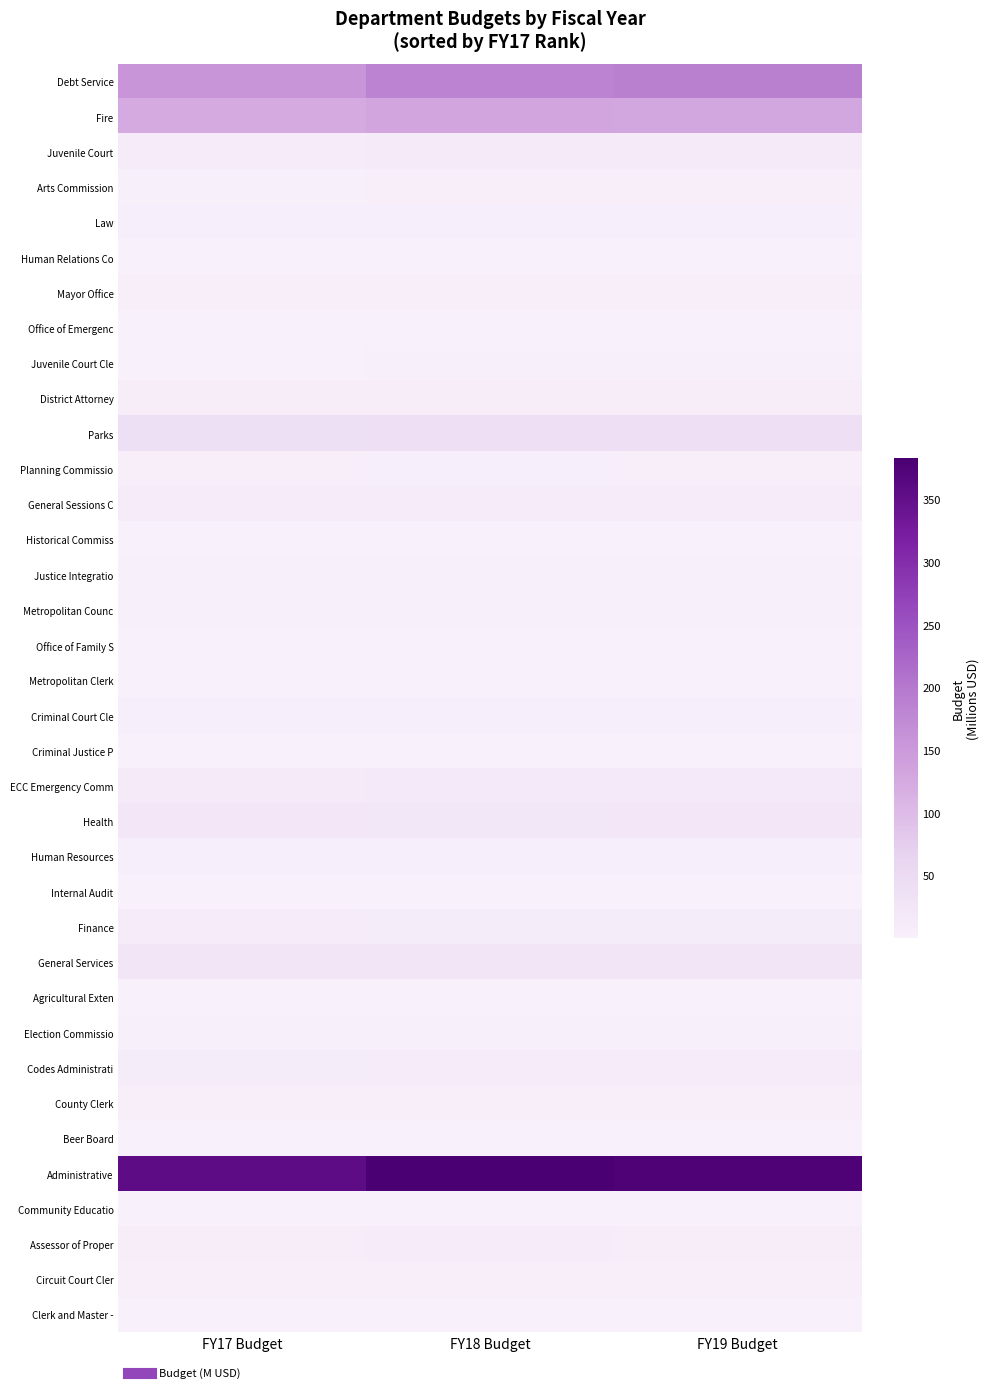

Reading right to left, what are all the values shown in this chart?

Debt Service: FY19 Budget=189.0	FY18 Budget=184.2	FY17 Budget=156.0
Fire: FY19 Budget=130.6	FY18 Budget=131.8	FY17 Budget=124.4
Juvenile Court: FY19 Budget=12.9	FY18 Budget=12.7	FY17 Budget=12.1
Arts Commission: FY19 Budget=3.7	FY18 Budget=3.7	FY17 Budget=3.1
Law: FY19 Budget=6.2	FY18 Budget=6.2	FY17 Budget=6.0
Human Relations Co: FY19 Budget=0.5	FY18 Budget=0.5	FY17 Budget=0.5
Mayor Office: FY19 Budget=4.3	FY18 Budget=4.4	FY17 Budget=4.2
Office of Emergenc: FY19 Budget=0.8	FY18 Budget=0.8	FY17 Budget=0.9
Juvenile Court Cle: FY19 Budget=1.9	FY18 Budget=1.8	FY17 Budget=1.8
District Attorney: FY19 Budget=7.4	FY18 Budget=7.4	FY17 Budget=6.6
Parks: FY19 Budget=40.2	FY18 Budget=40.0	FY17 Budget=38.4
Planning Commissio: FY19 Budget=4.8	FY18 Budget=5.1	FY17 Budget=4.6
General Sessions C: FY19 Budget=11.9	FY18 Budget=12.0	FY17 Budget=11.6
Historical Commiss: FY19 Budget=1.1	FY18 Budget=1.1	FY17 Budget=0.9
Justice Integratio: FY19 Budget=2.9	FY18 Budget=2.8	FY17 Budget=2.6
Metropolitan Counc: FY19 Budget=2.3	FY18 Budget=2.2	FY17 Budget=2.1
Office of Family S: FY19 Budget=1.8	FY18 Budget=1.3	FY17 Budget=0.9
Metropolitan Clerk: FY19 Budget=0.9	FY18 Budget=0.9	FY17 Budget=0.8
Criminal Court Cle: FY19 Budget=6.2	FY18 Budget=6.2	FY17 Budget=5.8
Criminal Justice P: FY19 Budget=0.5	FY18 Budget=0.5	FY17 Budget=0.5
ECC Emergency Comm: FY19 Budget=15.3	FY18 Budget=15.3	FY17 Budget=14.9
Health: FY19 Budget=23.2	FY18 Budget=22.7	FY17 Budget=20.9
Human Resources: FY19 Budget=5.4	FY18 Budget=5.4	FY17 Budget=5.2
Internal Audit: FY19 Budget=1.5	FY18 Budget=1.5	FY17 Budget=1.4
Finance: FY19 Budget=9.3	FY18 Budget=9.7	FY17 Budget=8.8
General Services: FY19 Budget=24.3	FY18 Budget=24.5	FY17 Budget=24.3
Agricultural Exten: FY19 Budget=0.3	FY18 Budget=0.3	FY17 Budget=0.3
Election Commissio: FY19 Budget=2.9	FY18 Budget=2.9	FY17 Budget=2.8
Codes Administrati: FY19 Budget=10.8	FY18 Budget=11.1	FY17 Budget=9.3
County Clerk: FY19 Budget=4.7	FY18 Budget=4.7	FY17 Budget=4.3
Beer Board: FY19 Budget=0.4	FY18 Budget=0.4	FY17 Budget=0.4
Administrative: FY19 Budget=376.5	FY18 Budget=382.7	FY17 Budget=356.6
Community Educatio: FY19 Budget=0.5	FY18 Budget=0.5	FY17 Budget=0.4
Assessor of Proper: FY19 Budget=7.8	FY18 Budget=8.0	FY17 Budget=7.7
Circuit Court Cler: FY19 Budget=3.3	FY18 Budget=3.4	FY17 Budget=3.3
Clerk and Master -: FY19 Budget=1.6	FY18 Budget=1.6	FY17 Budget=1.6